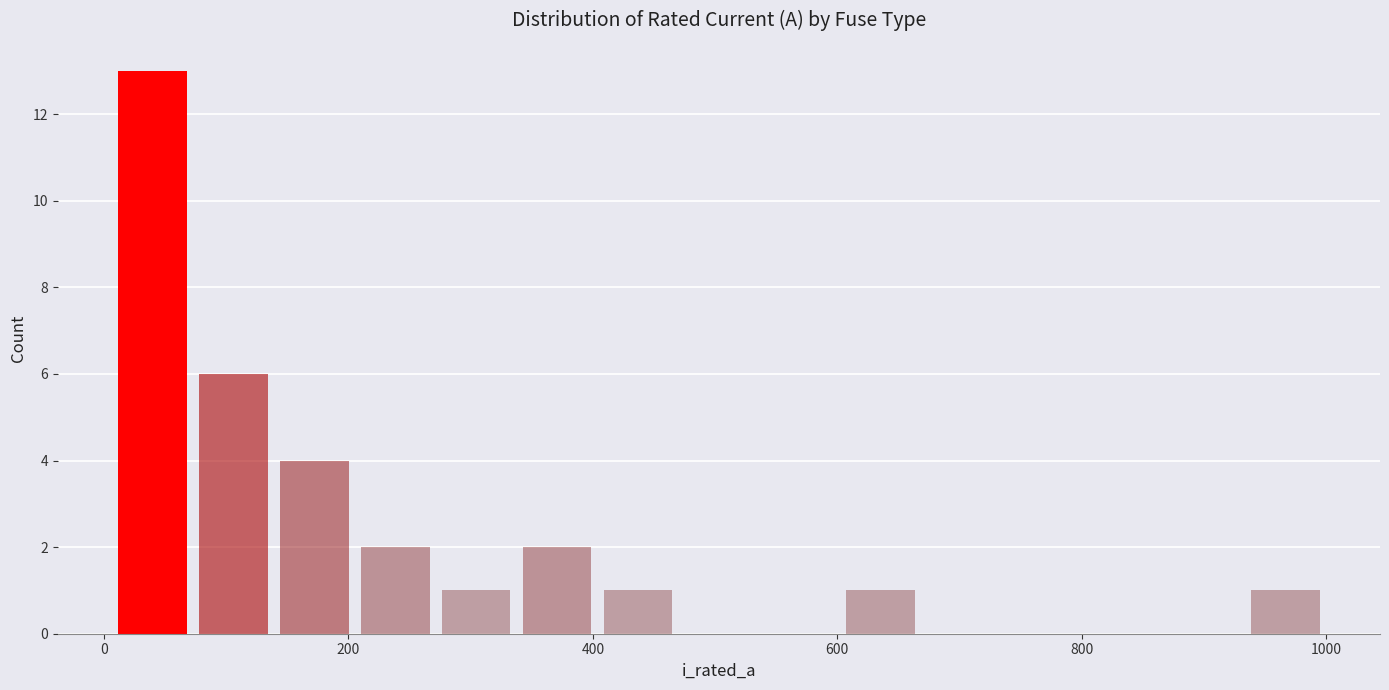

Around what value on the x-axis is the tallest bar? Give the approximate position of its centre, as read against the axis.

40